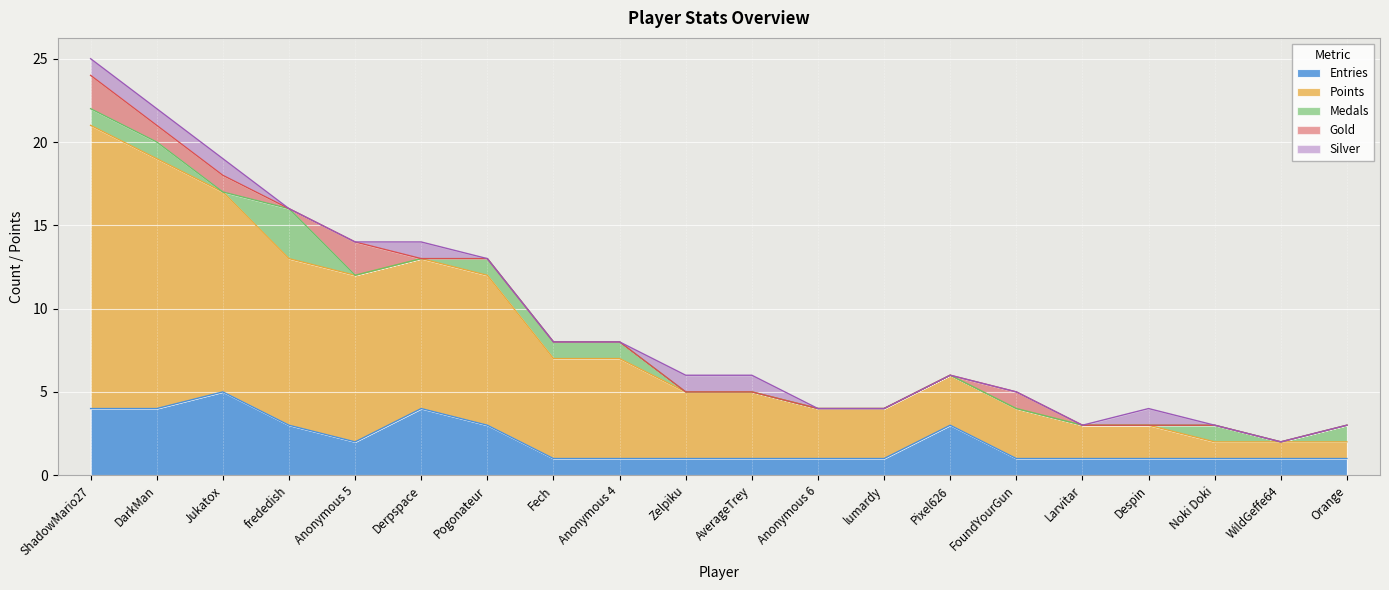

Which category has the highest value across all series?

ShadowMario27